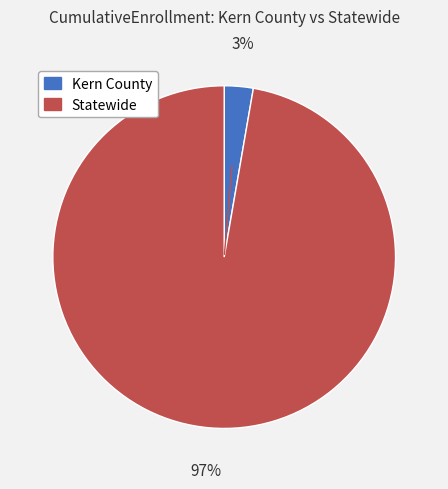

Is the sum of Kern County and Statewide greater than half?

Yes